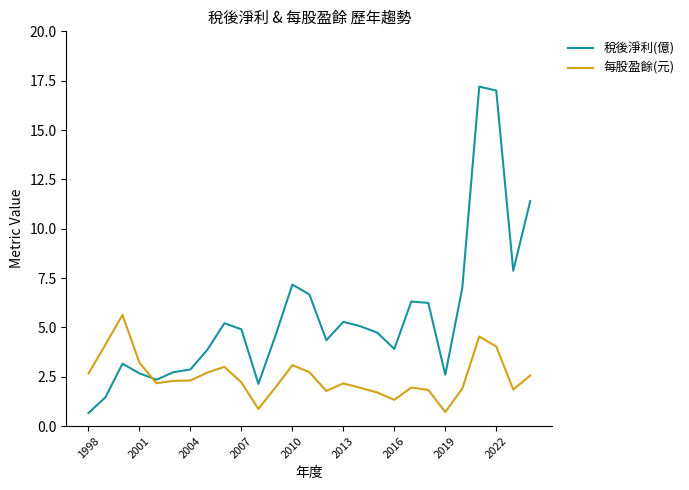

How many lines are shown in the chart?

2